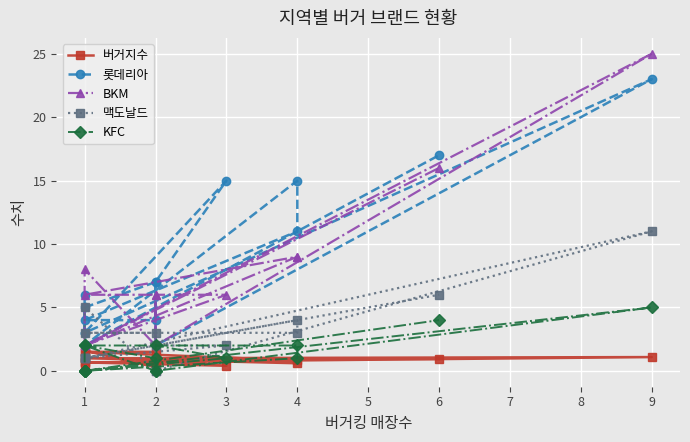

Is it true that 맥도날드 equals 2.8 at 3?

False